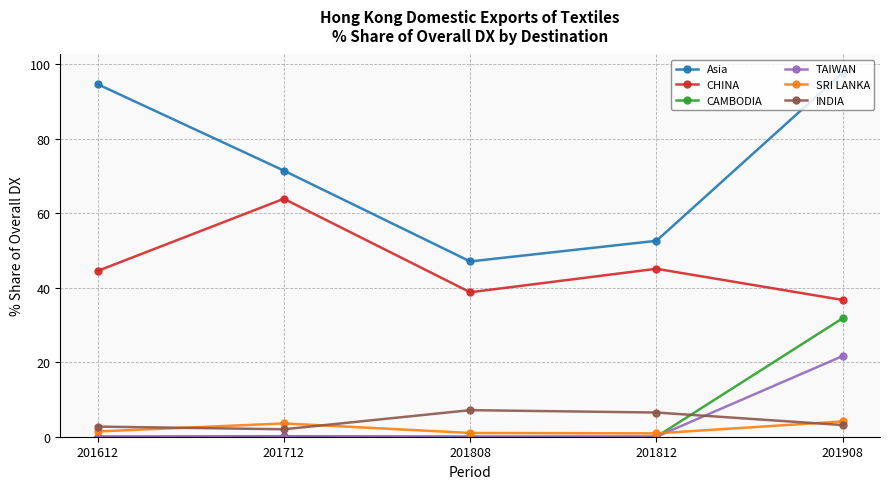

How many categories are shown in the chart?

5